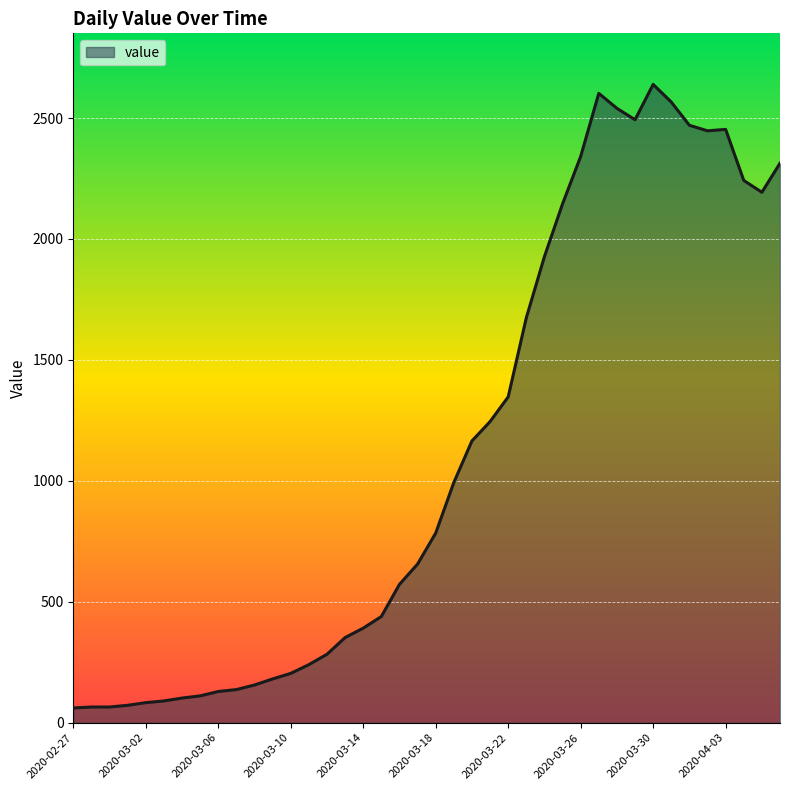

True or false: the data has more than 1 interior local peaks.

True